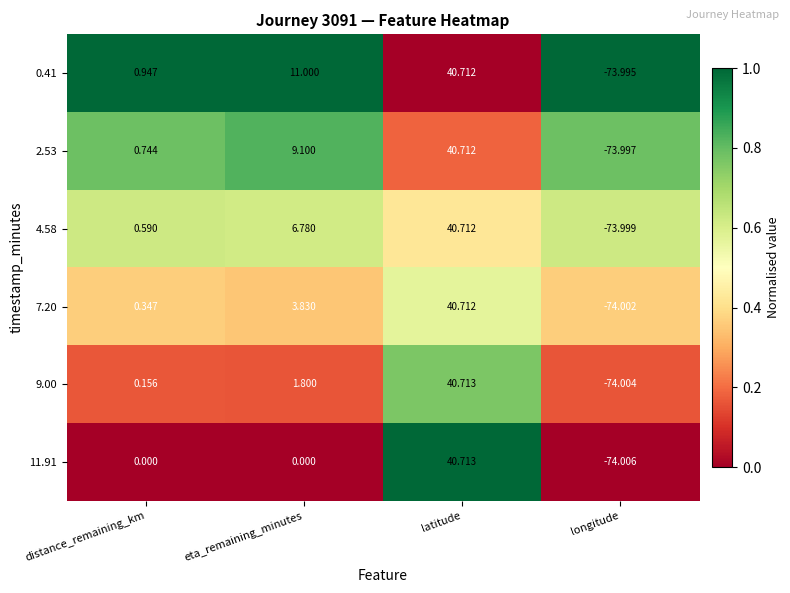

Rank the categories by 2.53 value from highest to lowest.

latitude, eta_remaining_minutes, distance_remaining_km, longitude